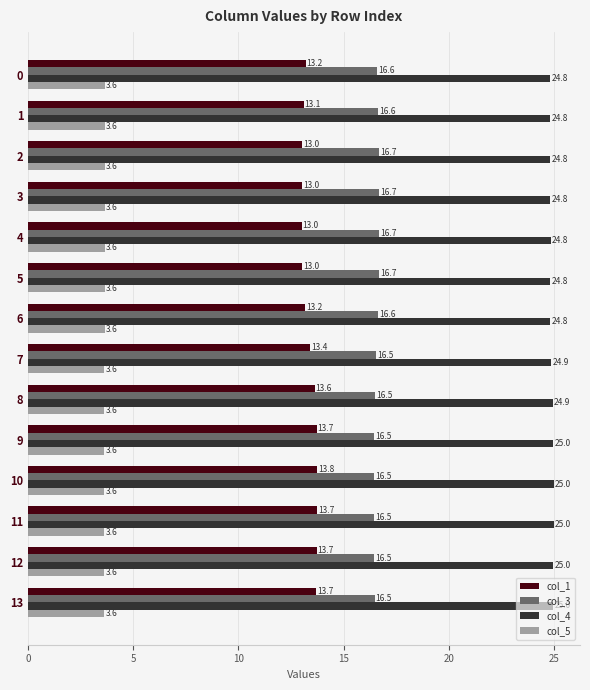

Is the value of col_5 at 10 greater than the value of col_4 at 0?

No